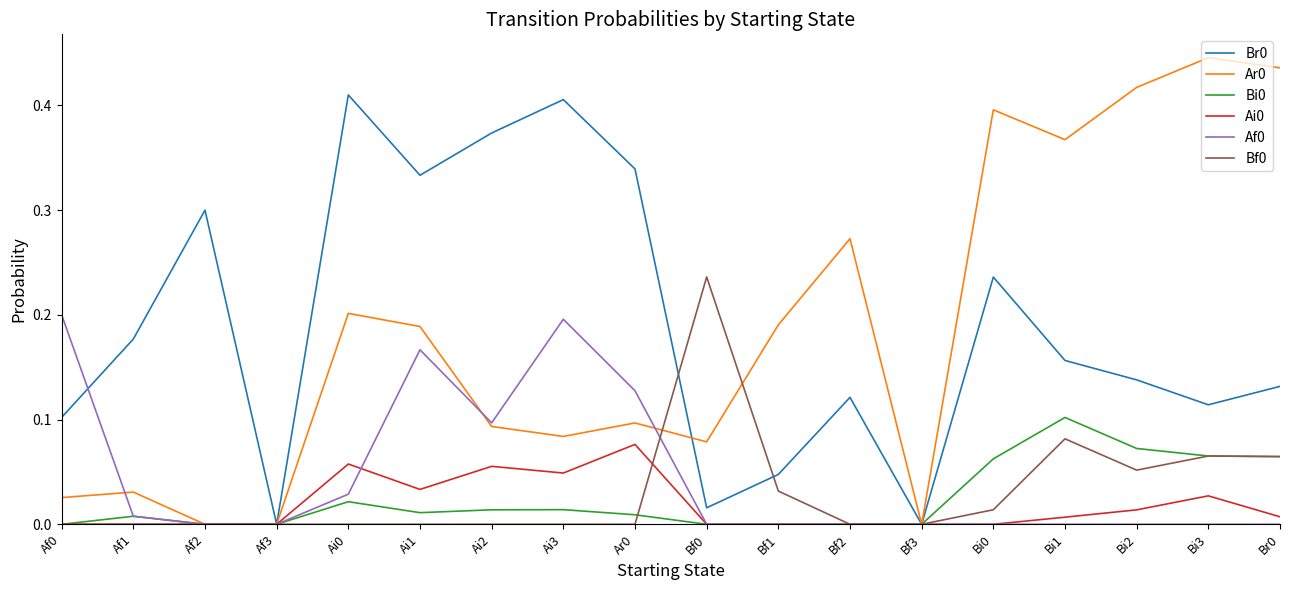

At which label does Bi0 reach its peak?

Bi1